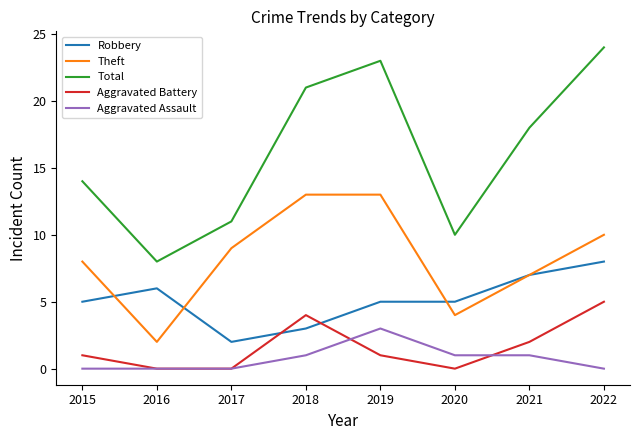

At how many categories does at least one series exceed 15?

4